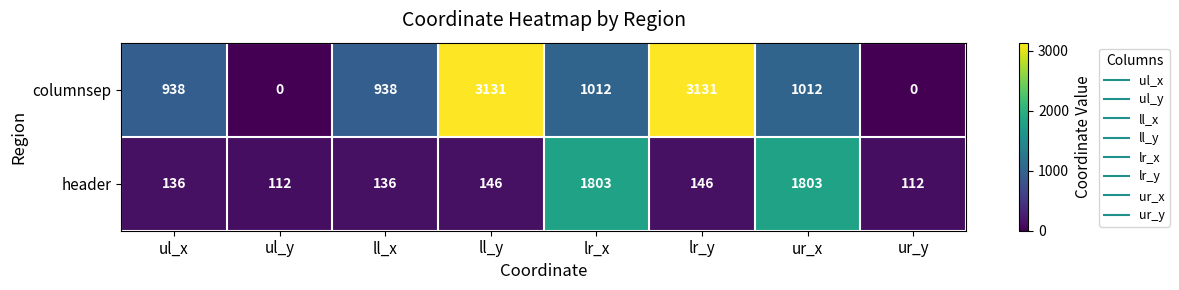

What is the sum of all header values?

4394